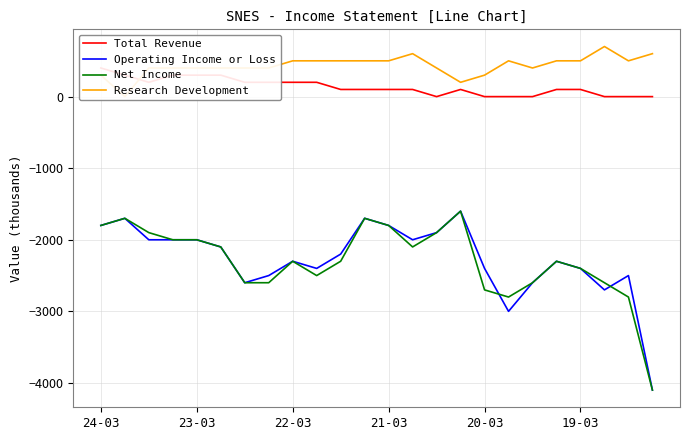

What is the average value of the Research Development series?

433